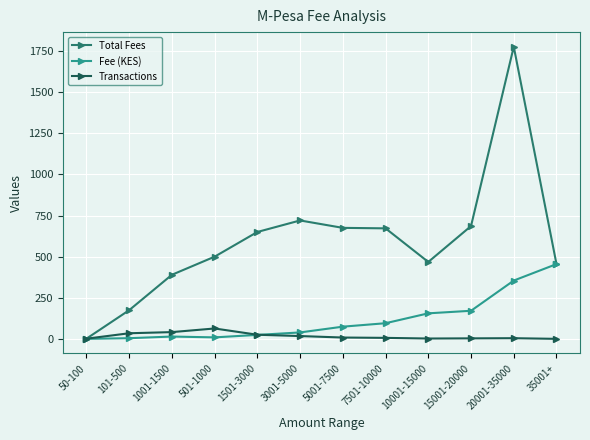

The value of Total Fees at 101-500 is 93.5. True or false?

False